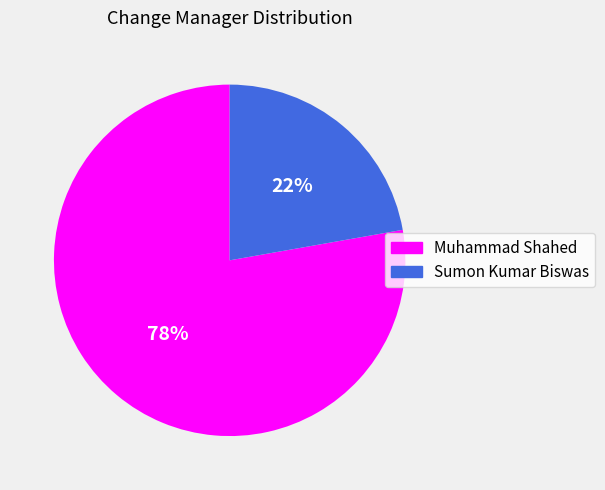

Rank the categories by value from highest to lowest.

Muhammad Shahed, Sumon Kumar Biswas